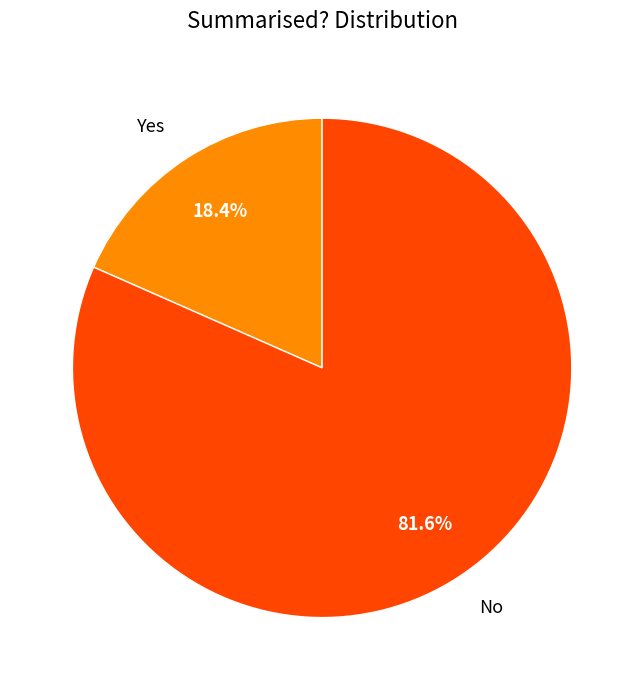

True or false: No accounts for 73% of the total.

False